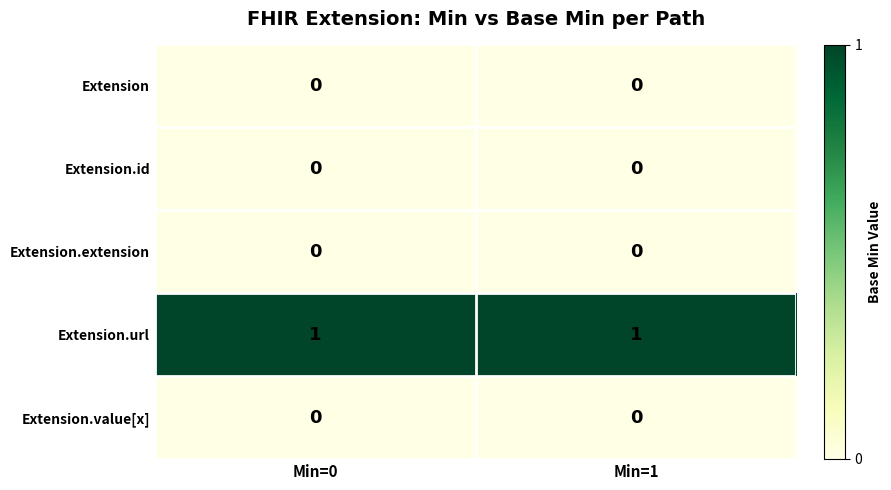

Reading left to right, transcribe all the data shown in this chart.

Extension: Min=0=0	Min=1=0
Extension.id: Min=0=0	Min=1=0
Extension.extension: Min=0=0	Min=1=0
Extension.url: Min=0=1	Min=1=1
Extension.value[x]: Min=0=0	Min=1=0